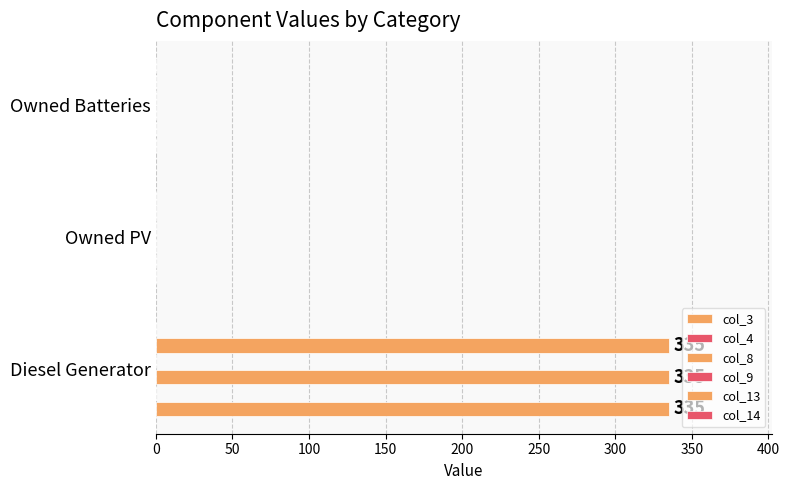

Which series has the largest range (max minus min)?

col_3